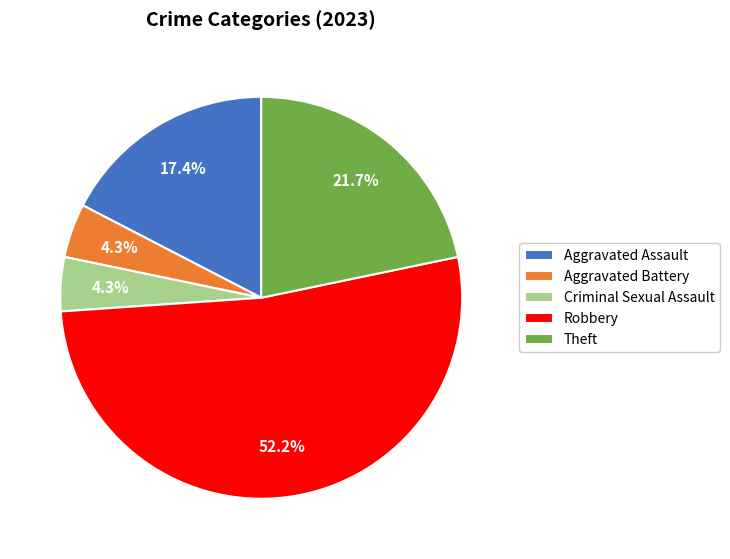

Which has a higher value, Criminal Sexual Assault or Robbery?

Robbery